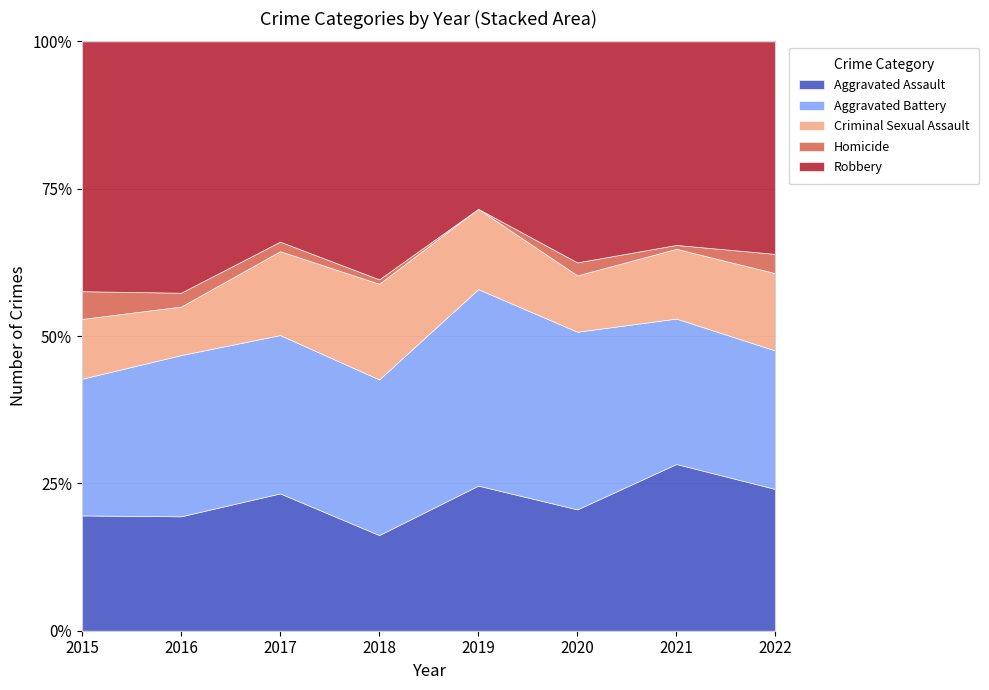

Which label corresponds to the largest value in the chart?

2016